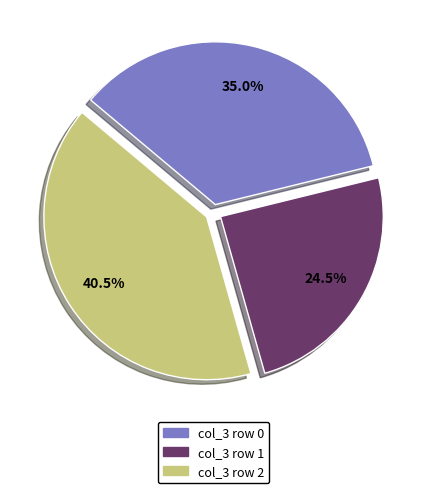

What percentage do col_3 row 1 and col_3 row 2 together represent?

65.0%